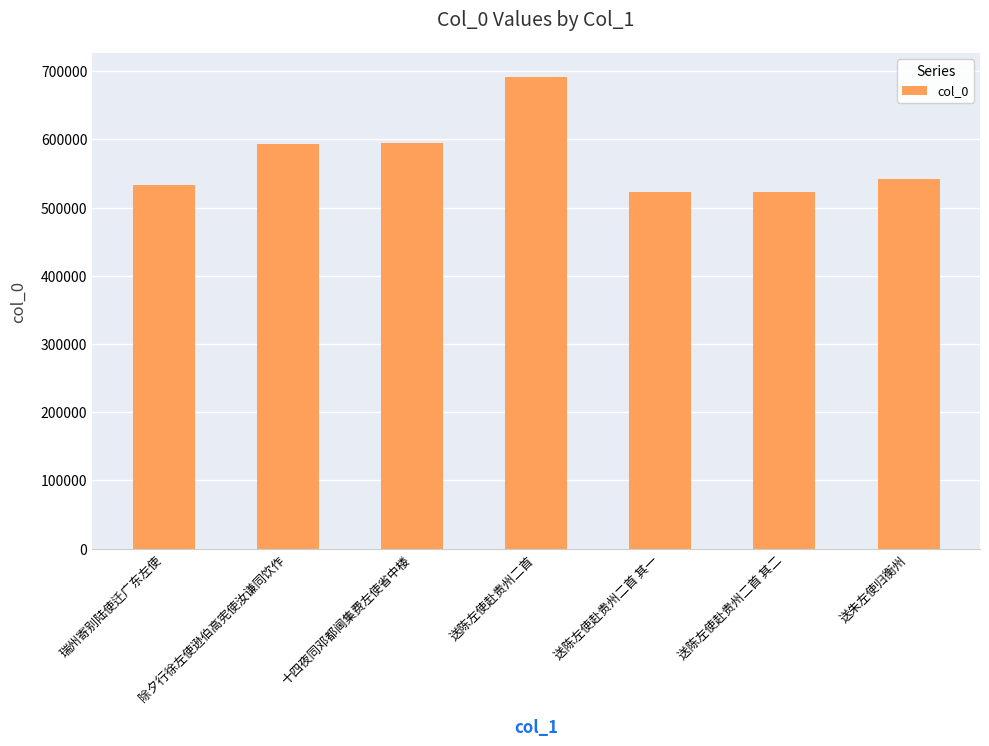

What is the label of the 6th bar from the left?

送陈左使赴贵州二首 其二